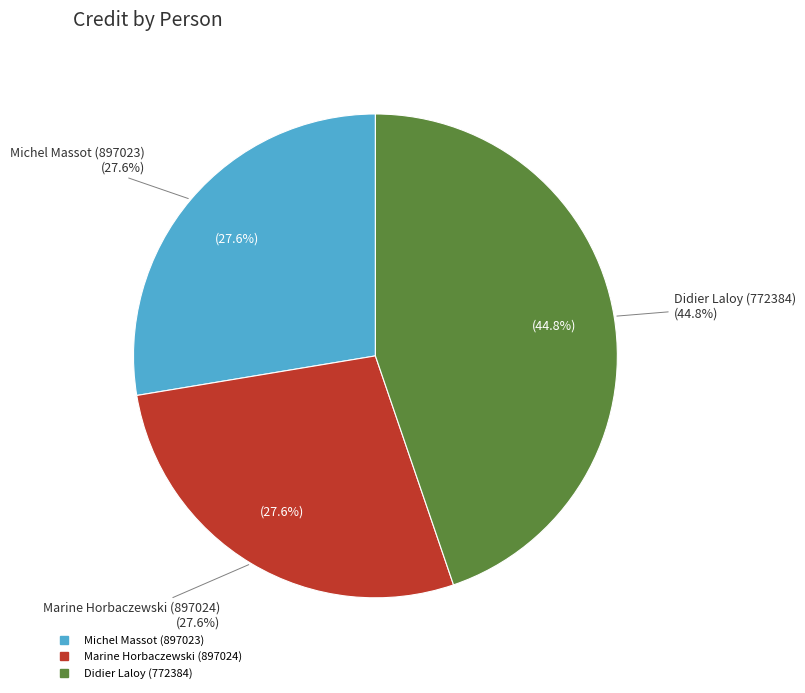

Is there any slice that represents more than half of the pie?

No